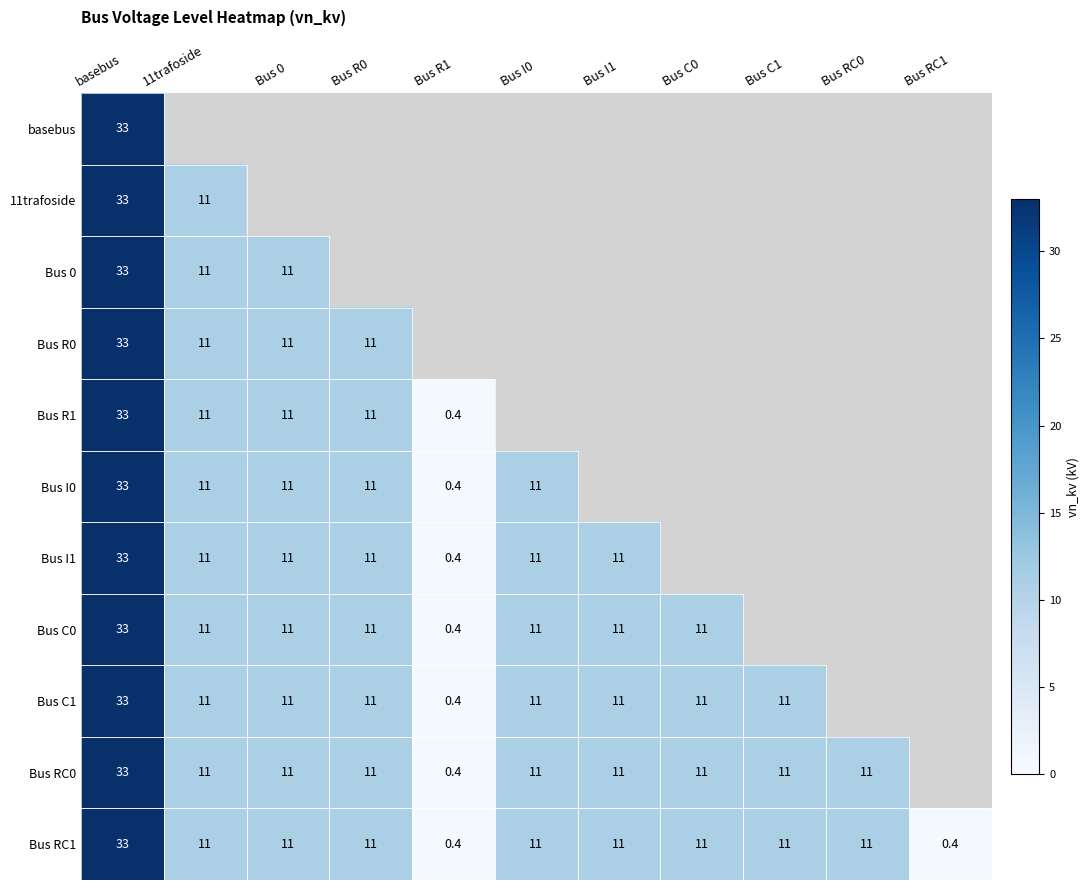

How many series are shown in this chart?

11